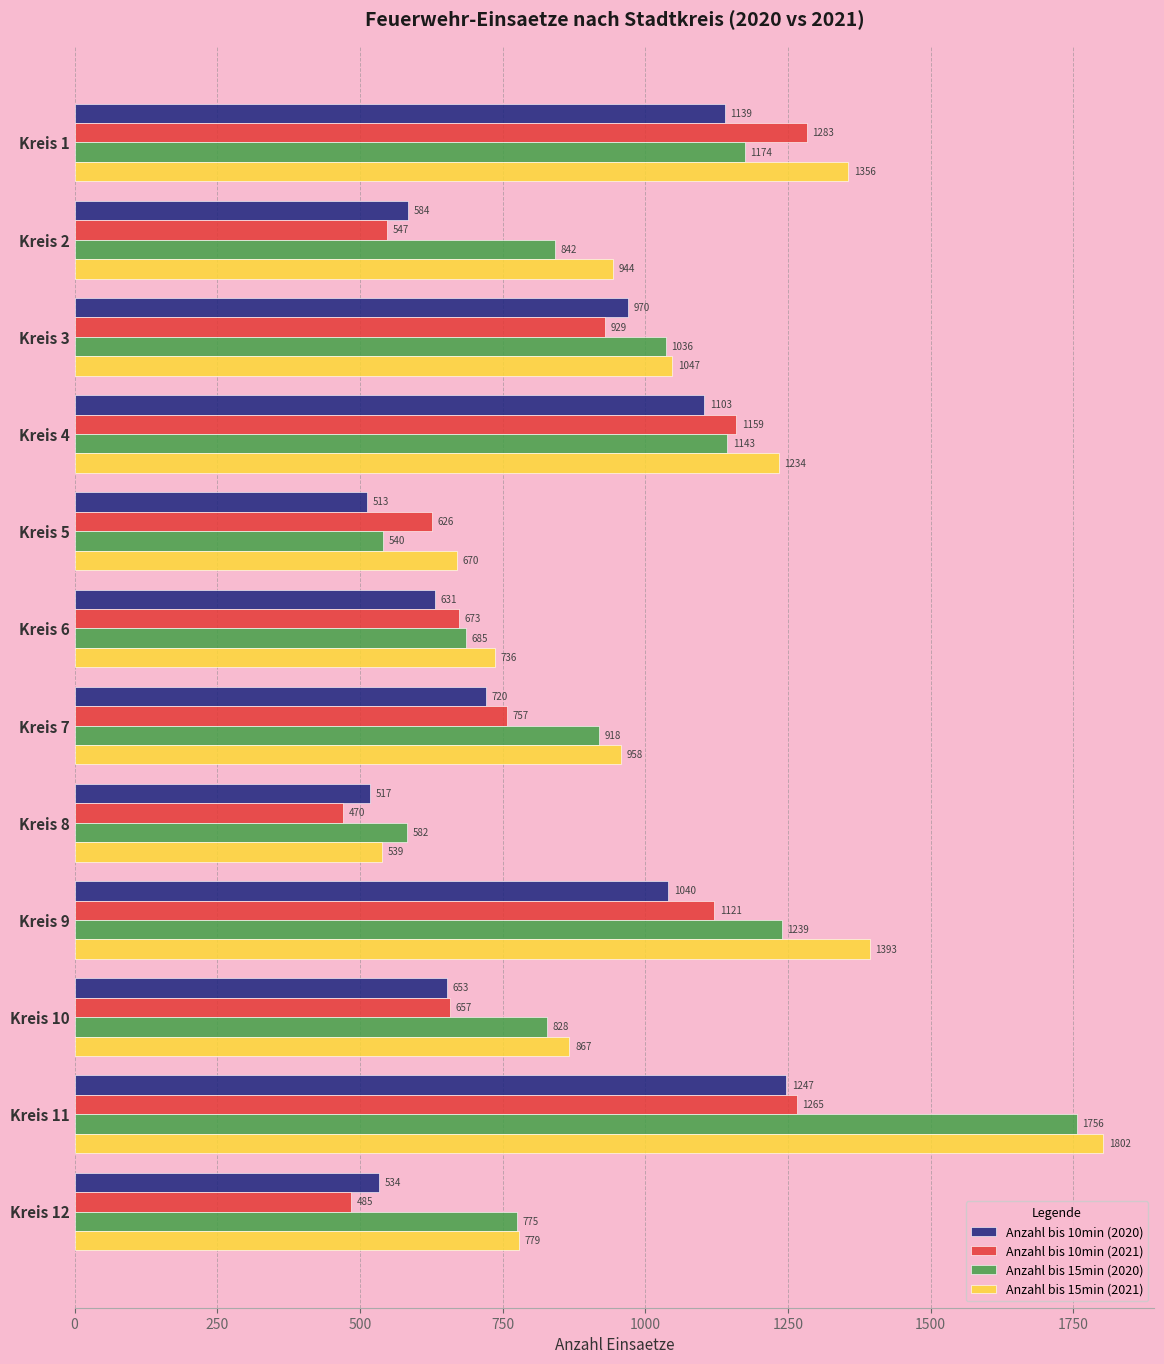

At which label is Anzahl bis 15min (2021) closest to 1170?

Kreis 4